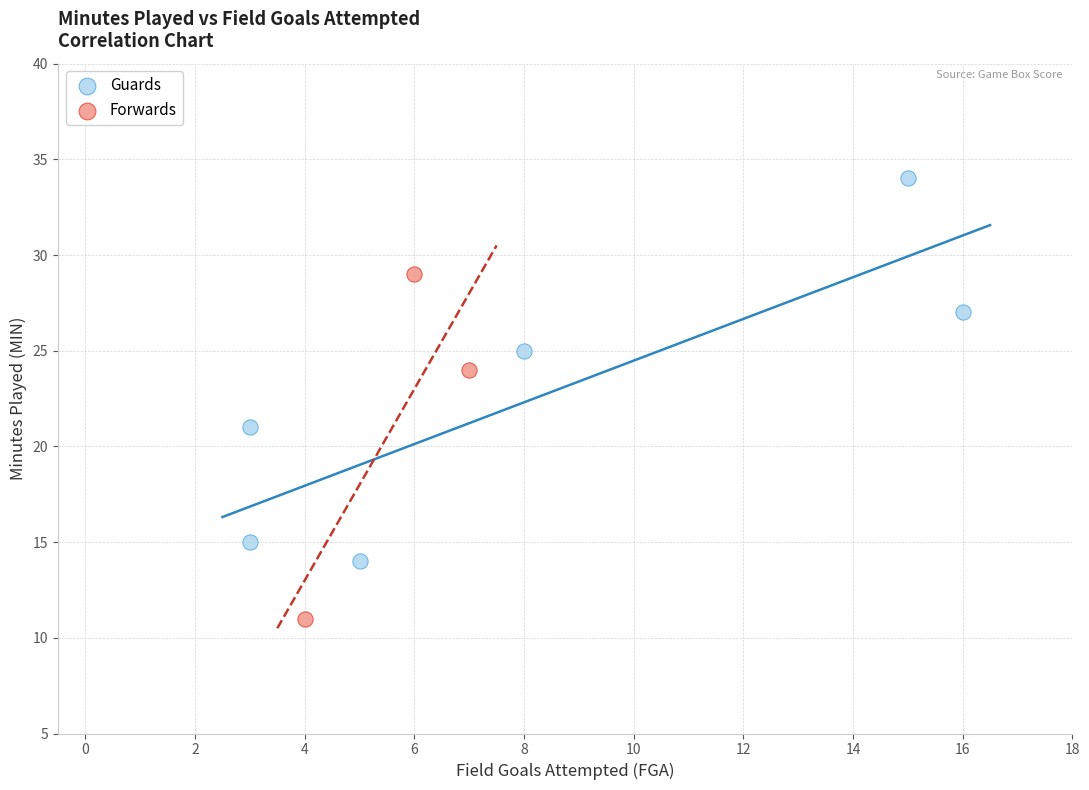

Which series has the largest Y range (max minus min)?

Guards